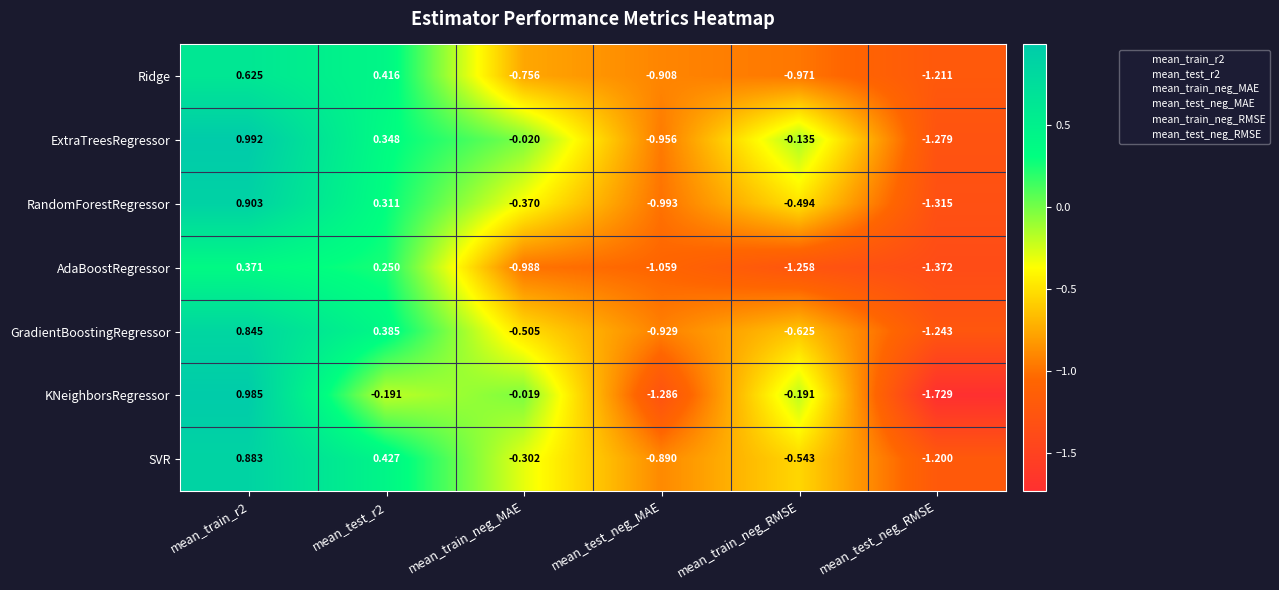

Which series changed the most between mean_train_neg_MAE and mean_test_neg_RMSE?

KNeighborsRegressor